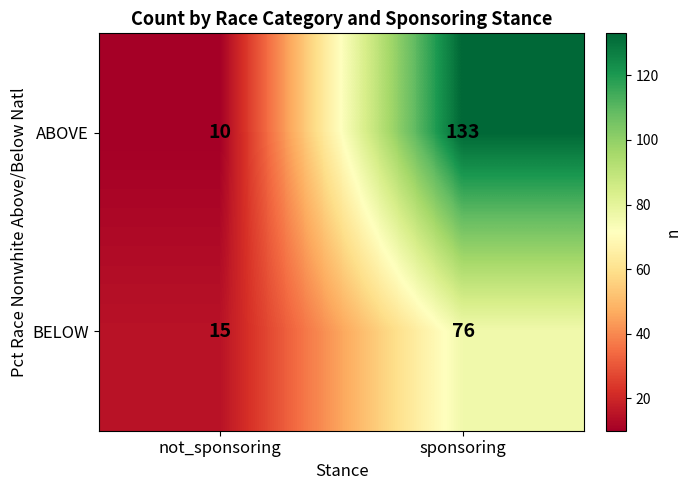

How many series are shown in this chart?

2